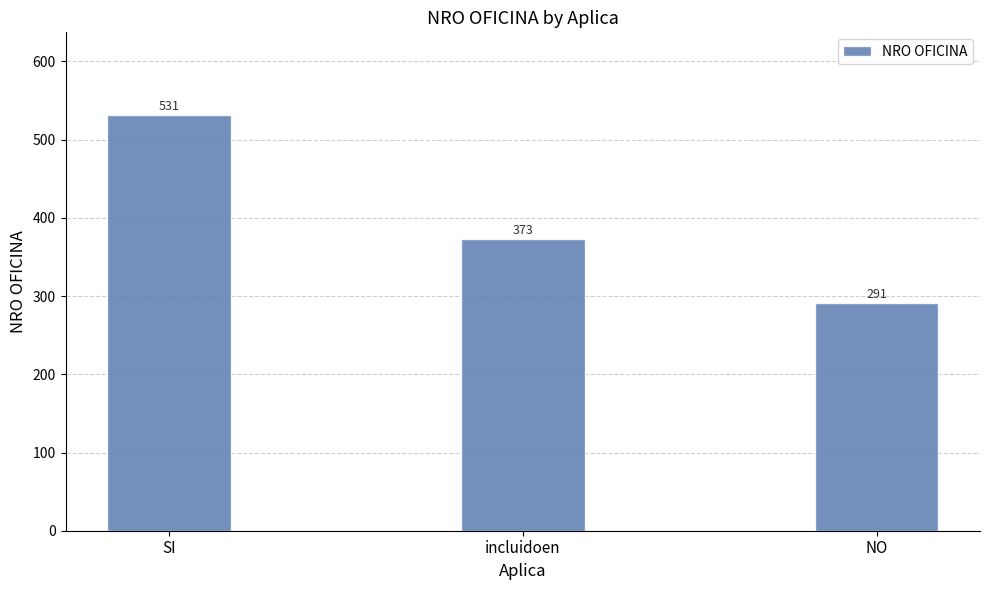

What is the difference between the maximum and second lowest values?

158